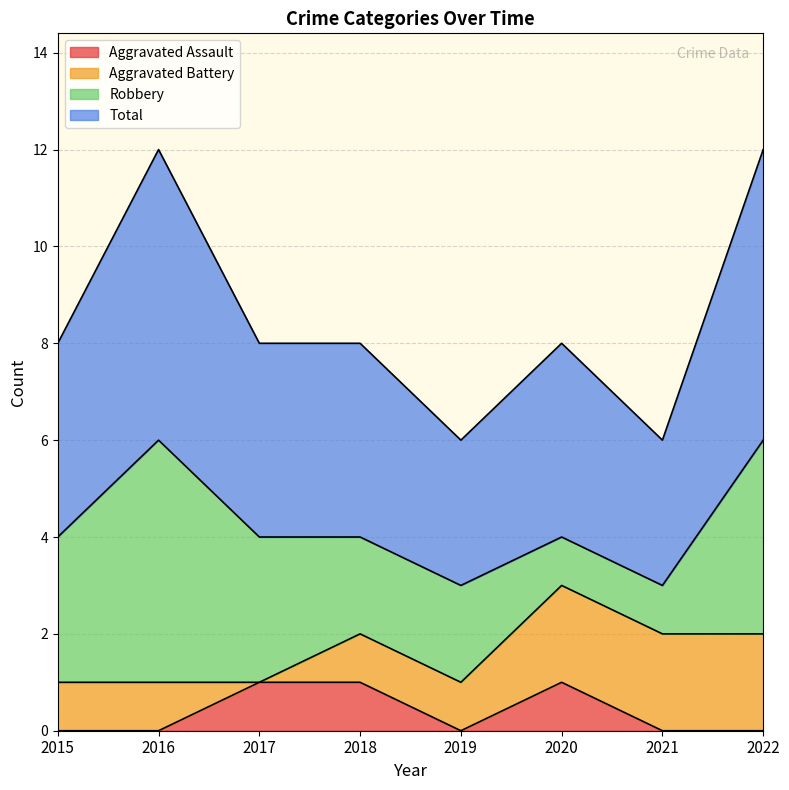

Count the number of categories in the chart.

8